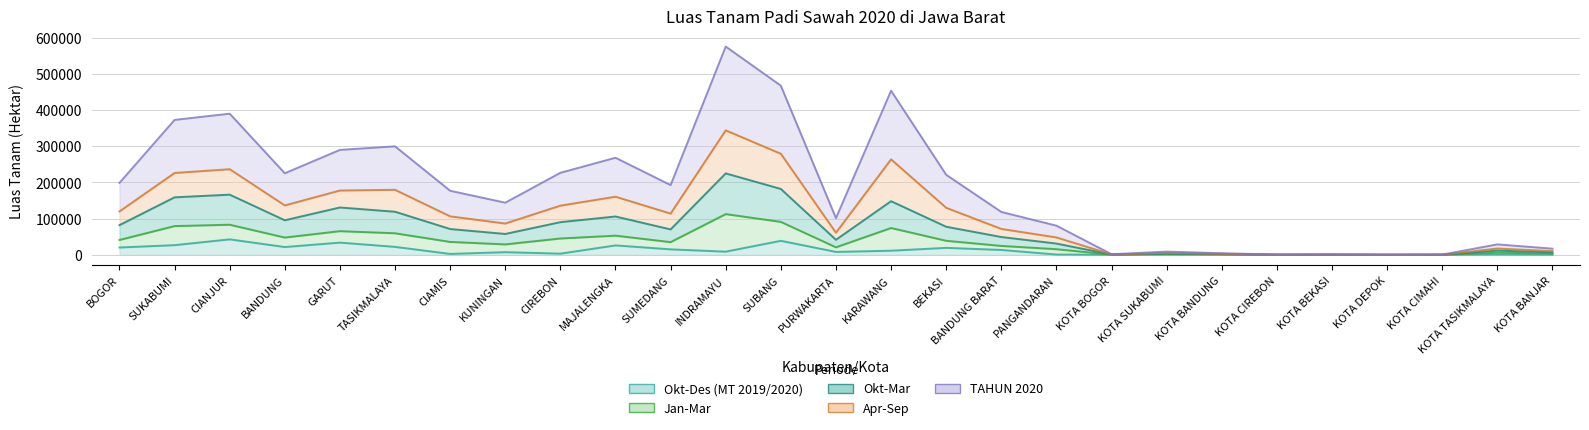

Does the chart display data point markers on the line(s)?

No